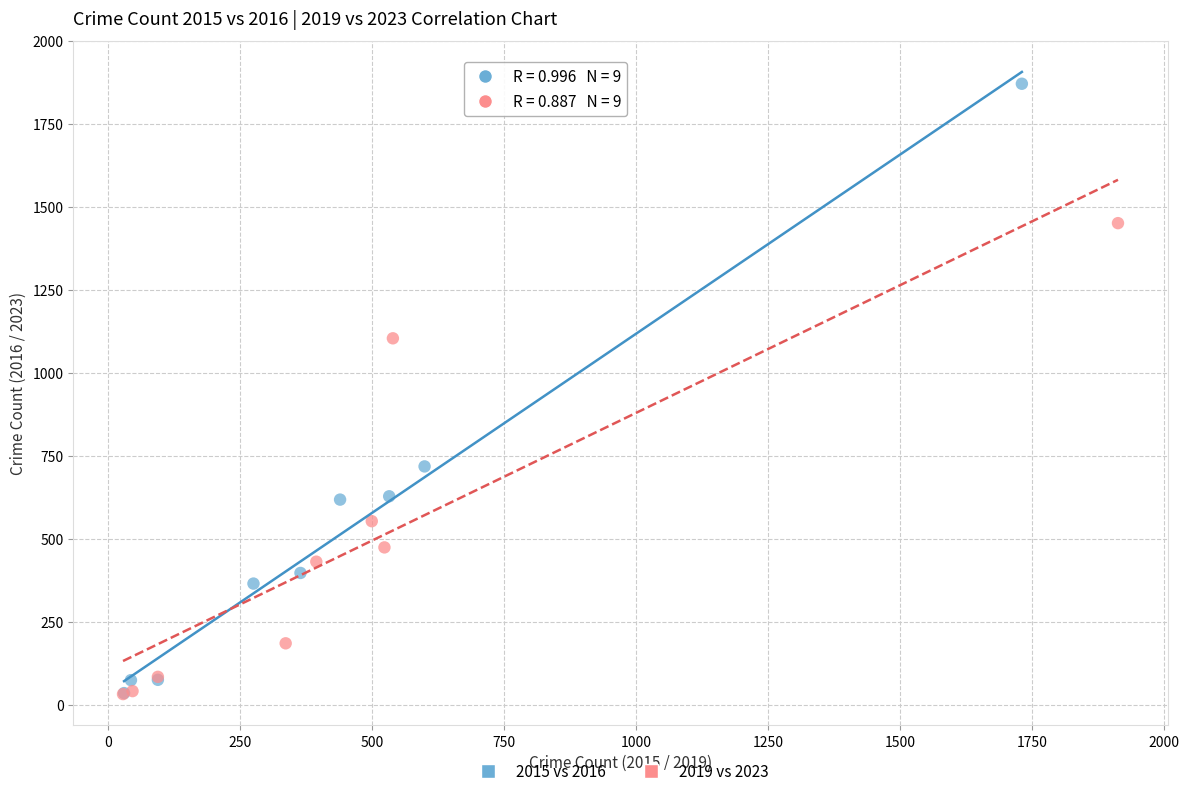

Which series has the largest Y range (max minus min)?

2015 vs 2016